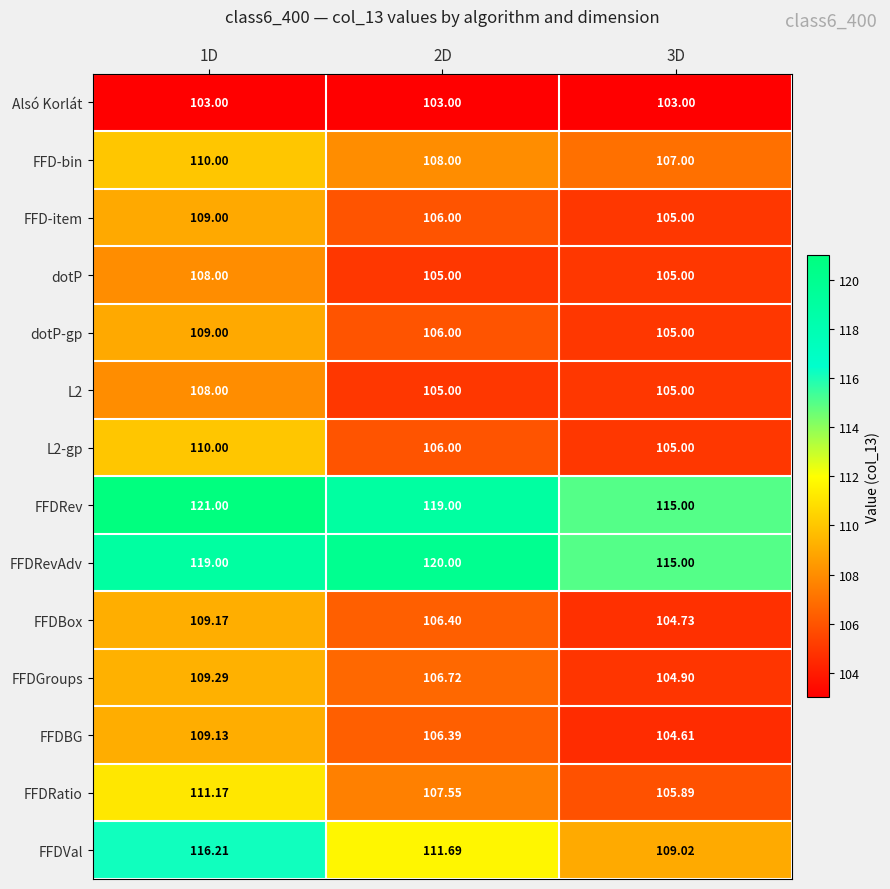

Which series has the largest range (max minus min)?

FFDVal